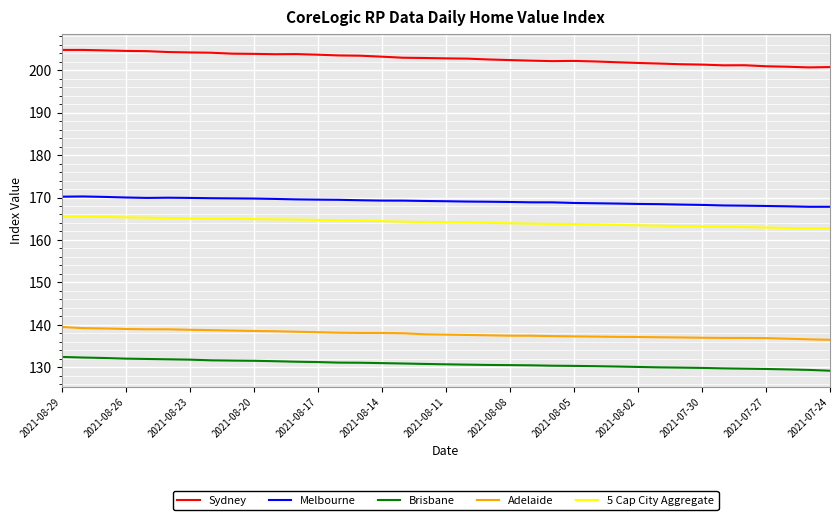

Rank the series by their maximum value, from lowest to highest.

Brisbane, Adelaide, 5 Cap City Aggregate, Melbourne, Sydney